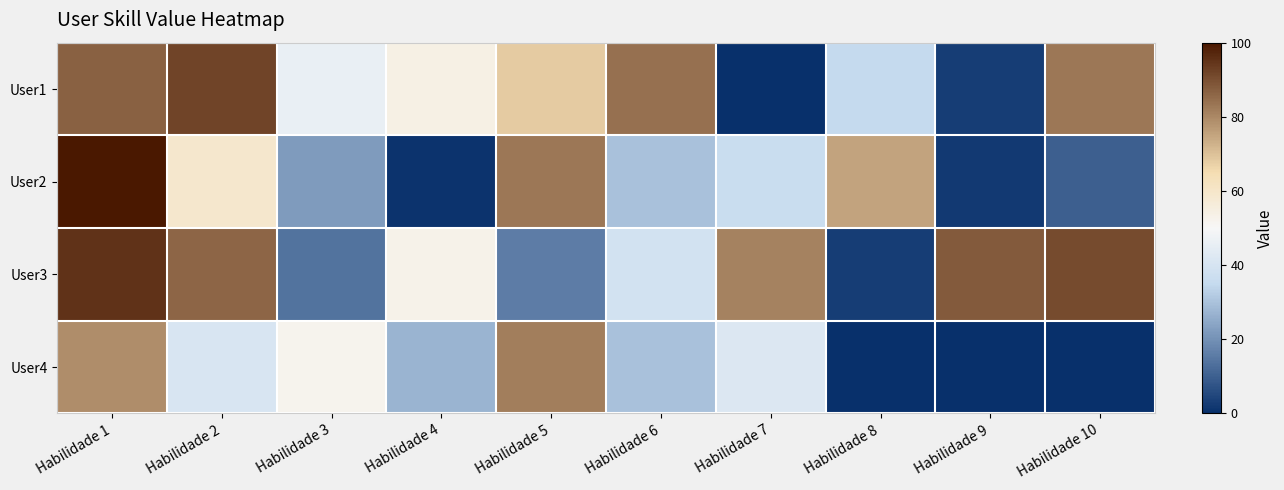

List the series in order of their peak value, lowest first.

User4, User1, User3, User2